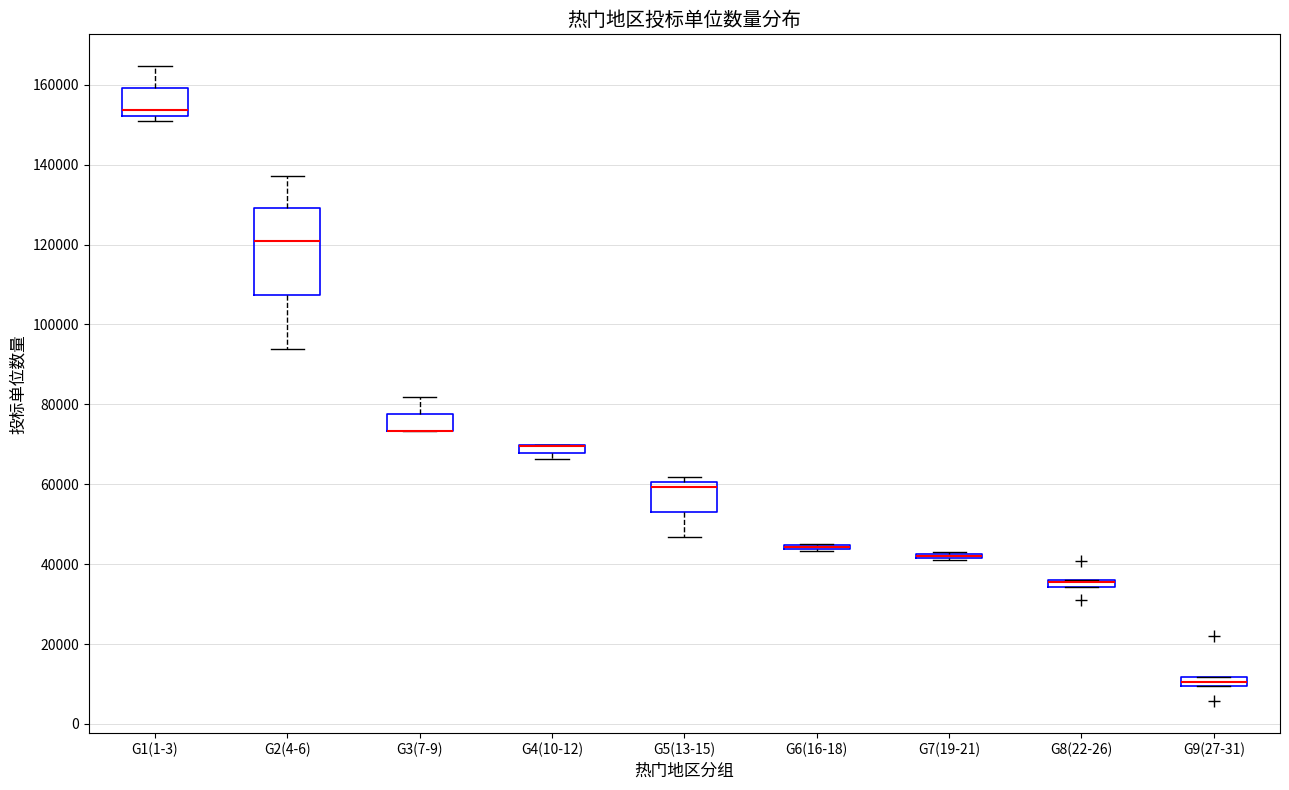

Where does the lower whisker of the box for G2(4-6) end on the y-axis? The values are not printed on the chart, so give them approximately, as read against the axis.

94000